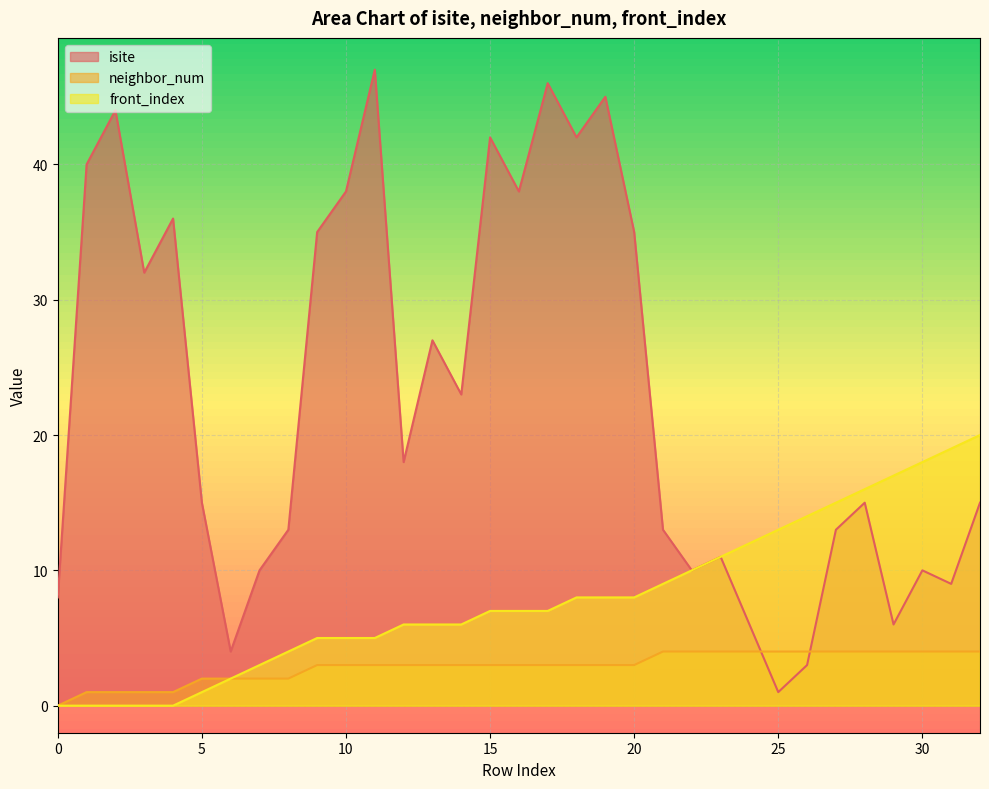

The value of neighbor_num at 32 is 3. True or false?

False